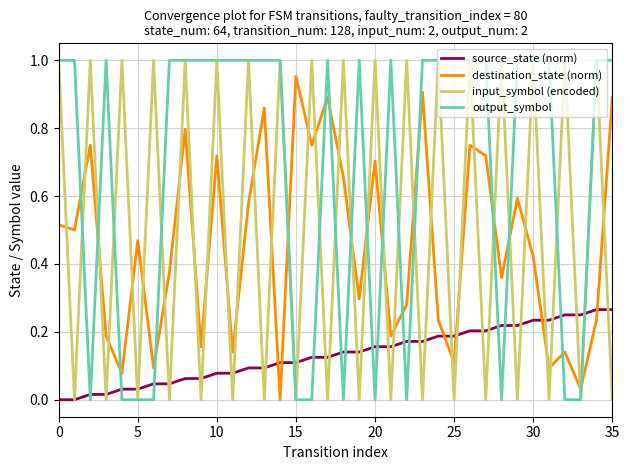

After their last crossing, which series has the higher values: destination_state (norm) or output_symbol?

output_symbol